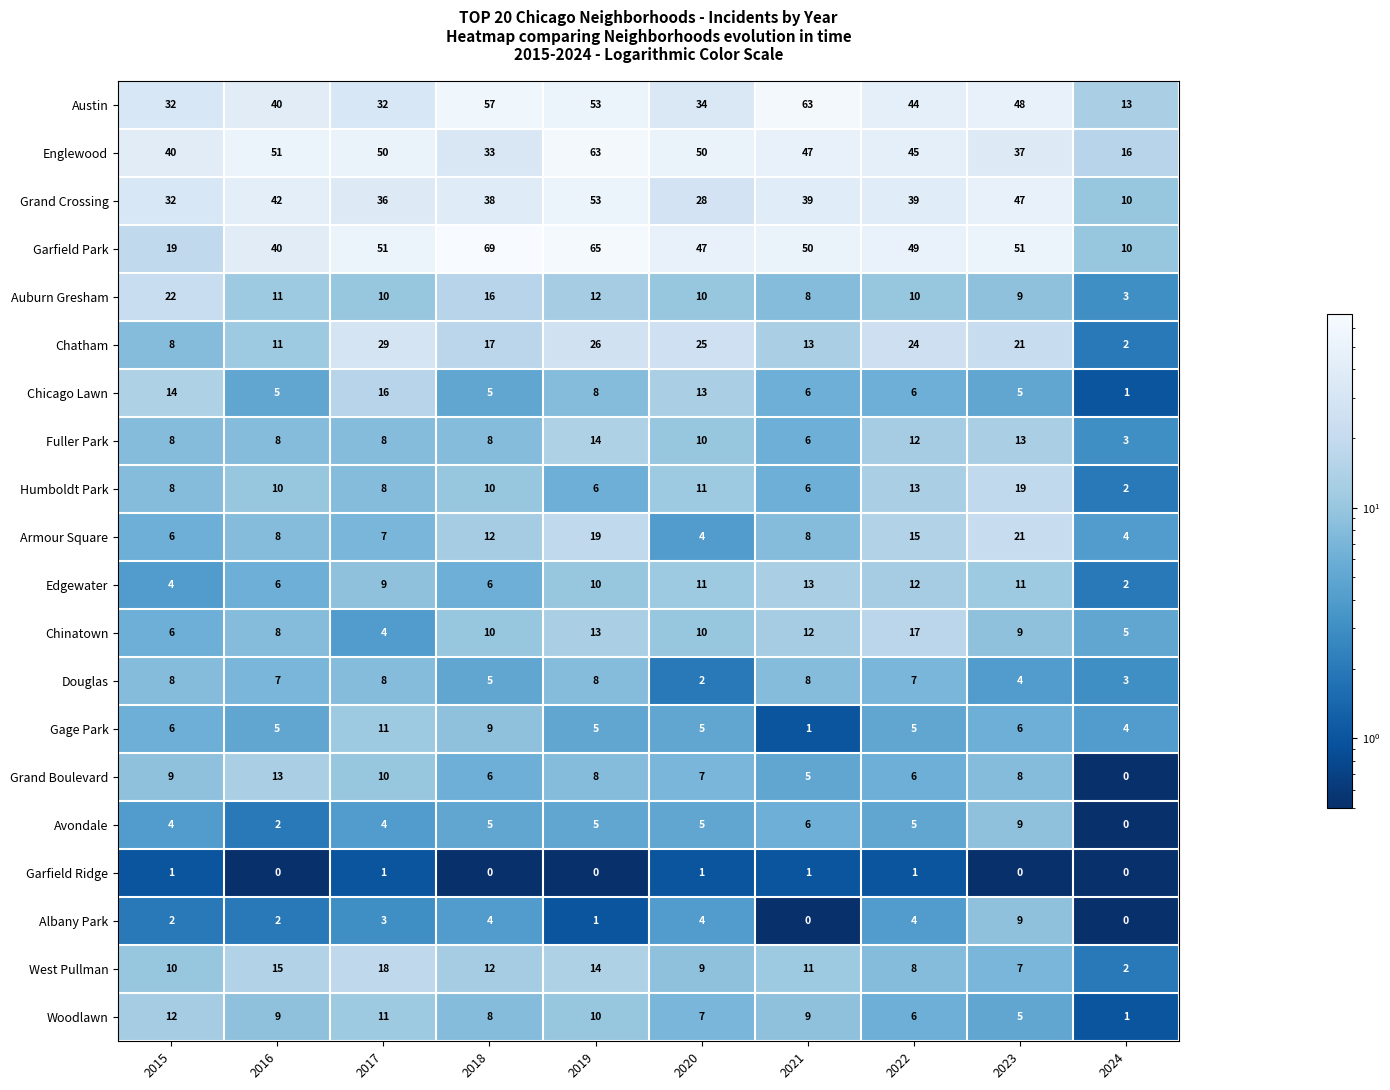

How many categories are shown in the chart?

10